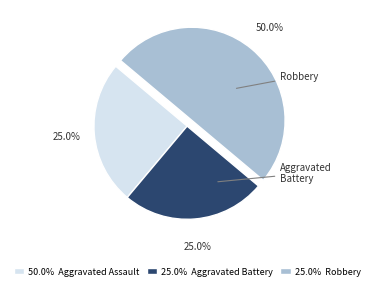

Which slice is the largest?

Robbery